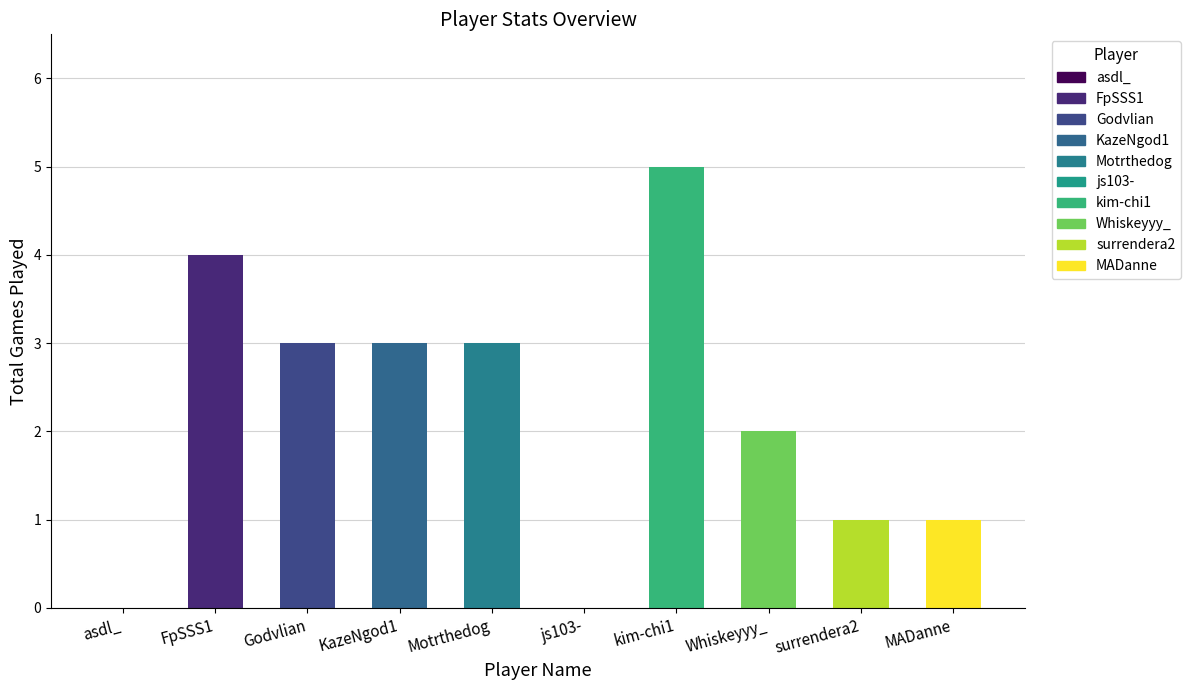

How many data points are less than 3?

5